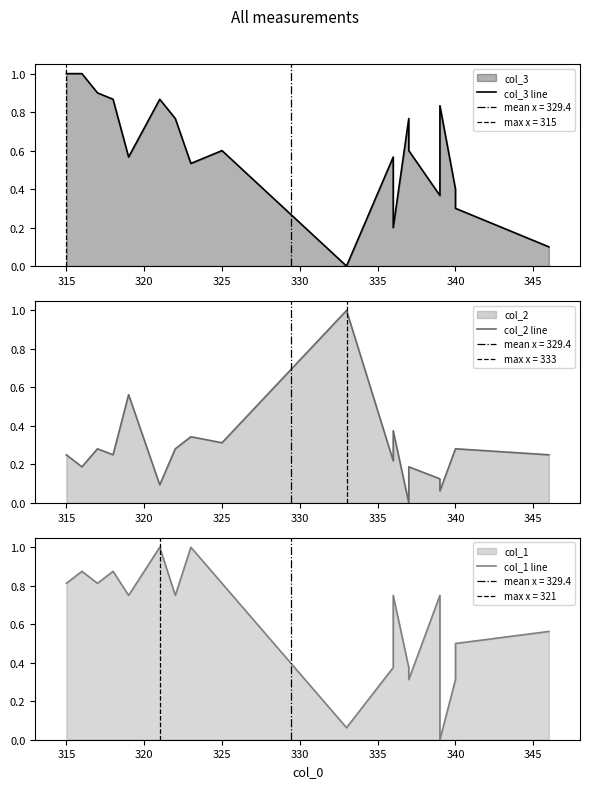

List the series in order of their peak value, highest first.

col_3 line, col_2 line, col_1 line